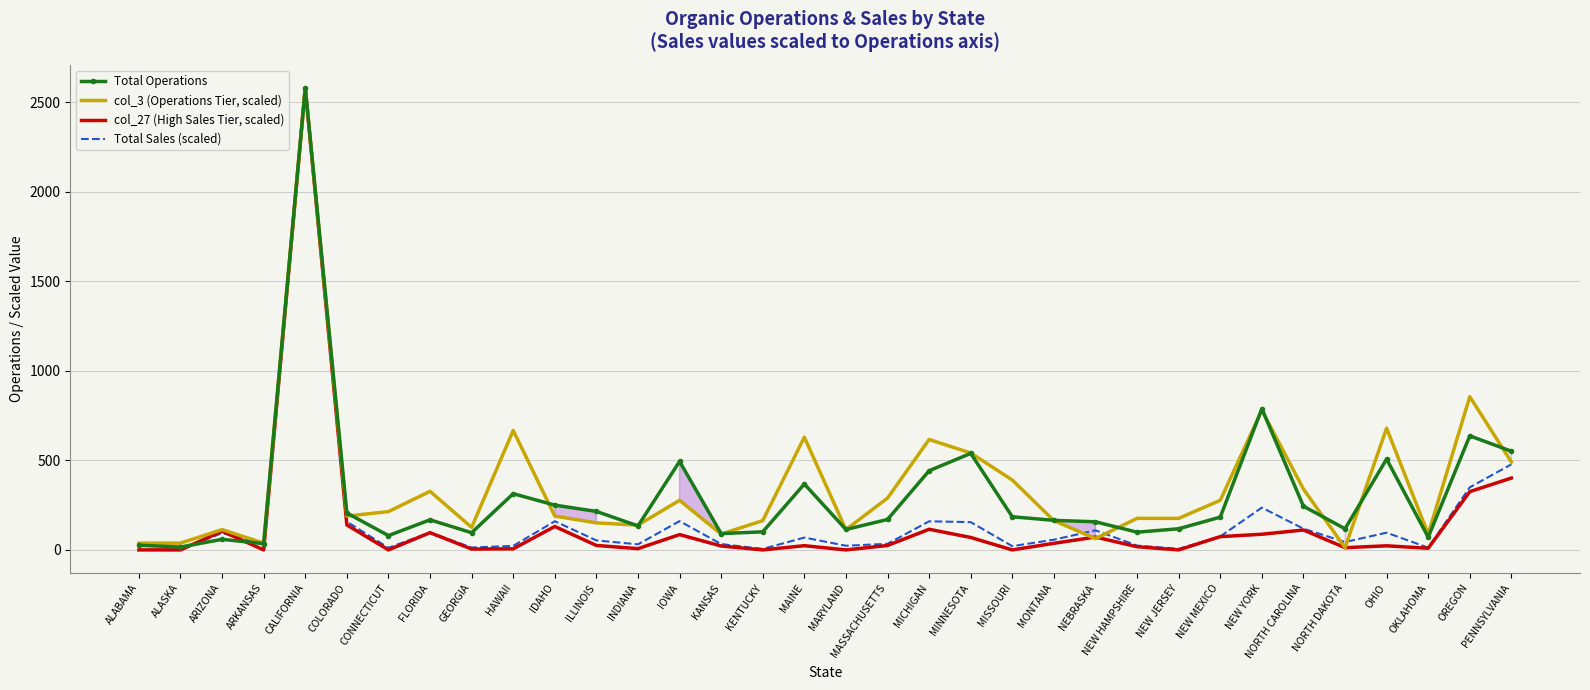

At which category is the sum across all series the highest?

CALIFORNIA